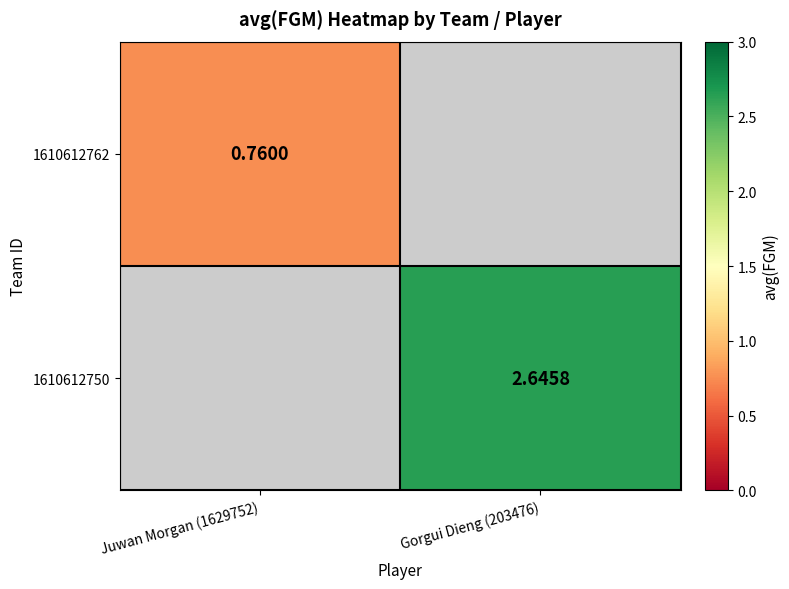

Is the value of 1610612750 at Gorgui Dieng (203476) greater than the value of 1610612762 at Juwan Morgan (1629752)?

Yes